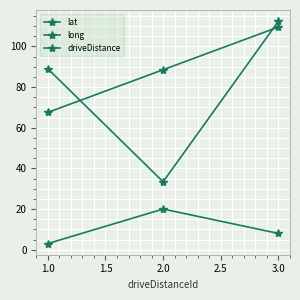

Is this an area chart (filled region under the line)?

No